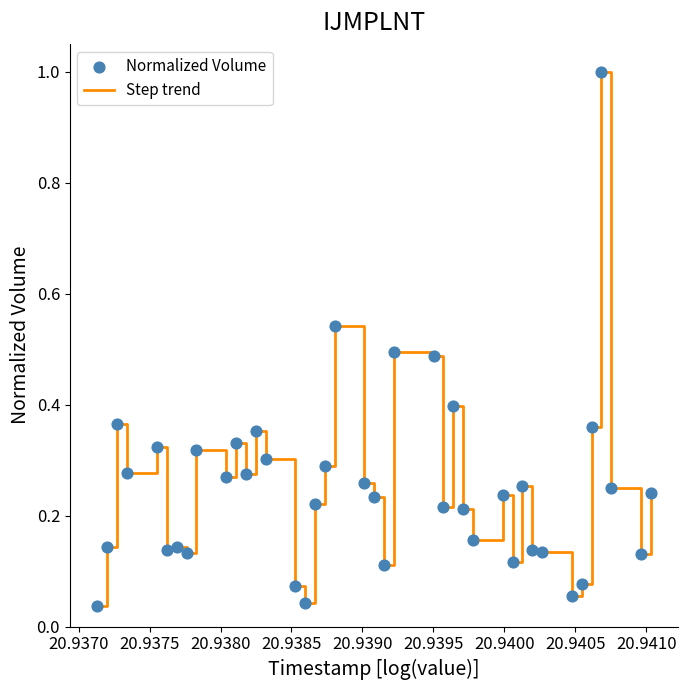

What is the difference between the maximum and minimum values?

1.0